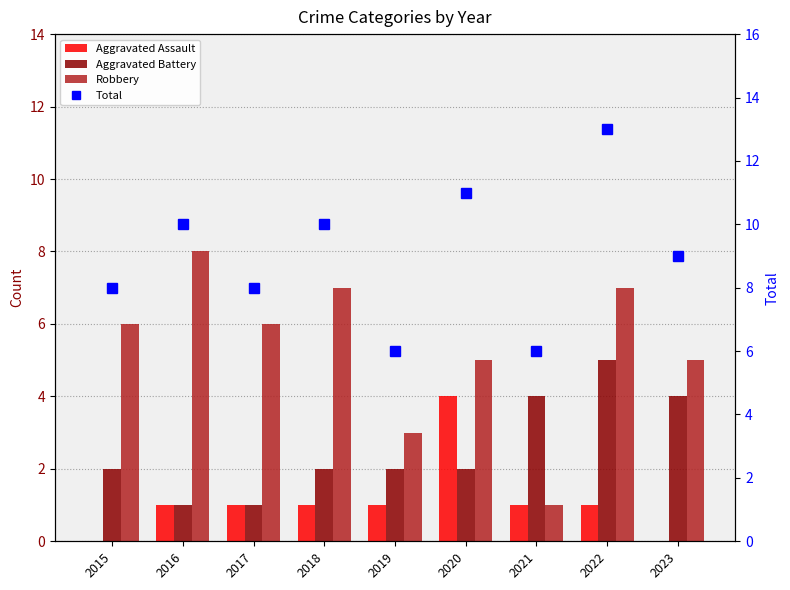

Reading right to left, list all the values displayed in this chart.

Aggravated Assault: 2023=0	2022=1	2021=1	2020=4	2019=1	2018=1	2017=1	2016=1	2015=0
Aggravated Battery: 2023=4	2022=5	2021=4	2020=2	2019=2	2018=2	2017=1	2016=1	2015=2
Robbery: 2023=5	2022=7	2021=1	2020=5	2019=3	2018=7	2017=6	2016=8	2015=6
Total: 2023=9	2022=13	2021=6	2020=11	2019=6	2018=10	2017=8	2016=10	2015=8